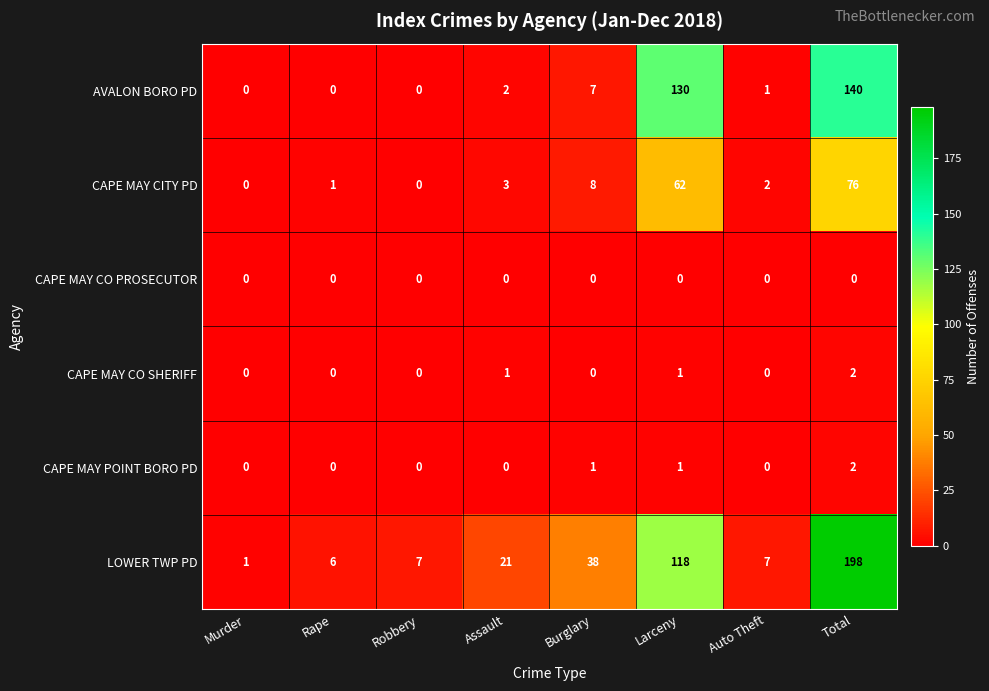

How many data points does each series have?

8